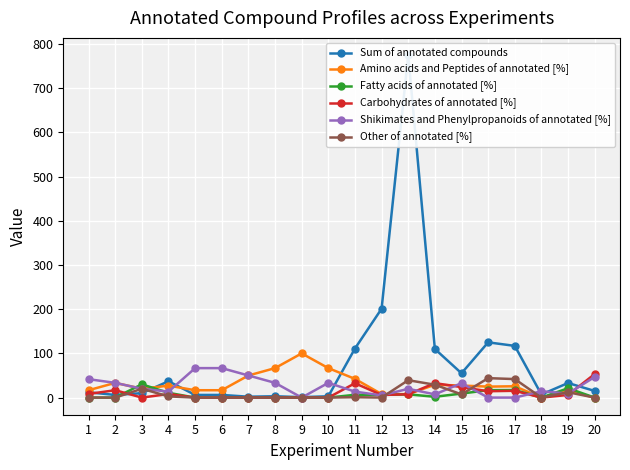

Which label corresponds to the smallest value in the chart?

18